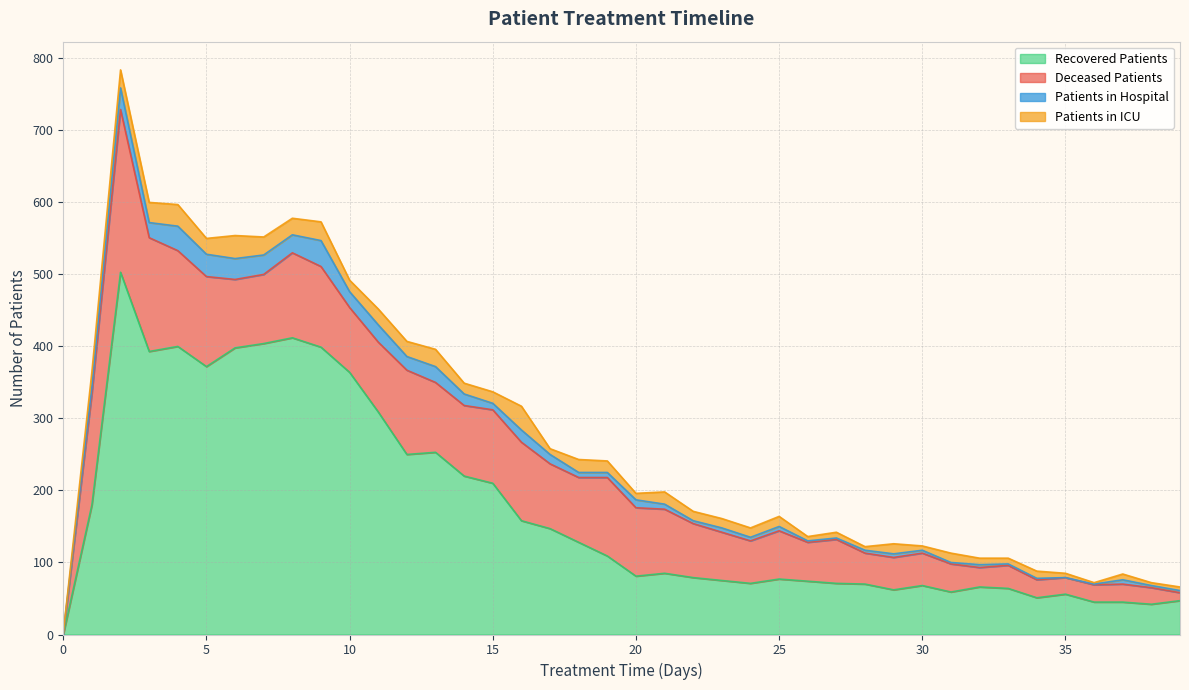

What is the difference between the highest and lowest values at 7?

379